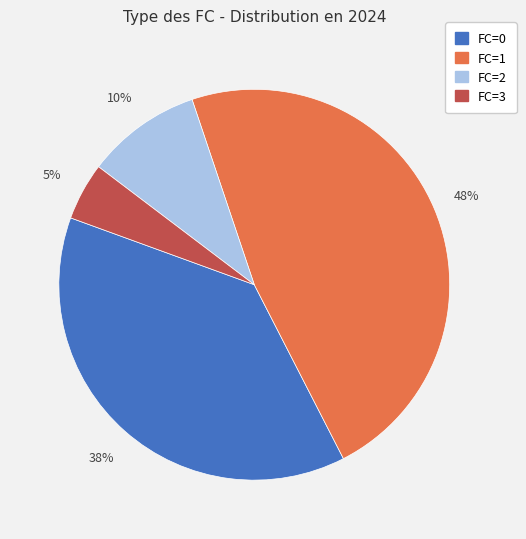

Is the sum of FC=2 and FC=1 greater than half?

Yes